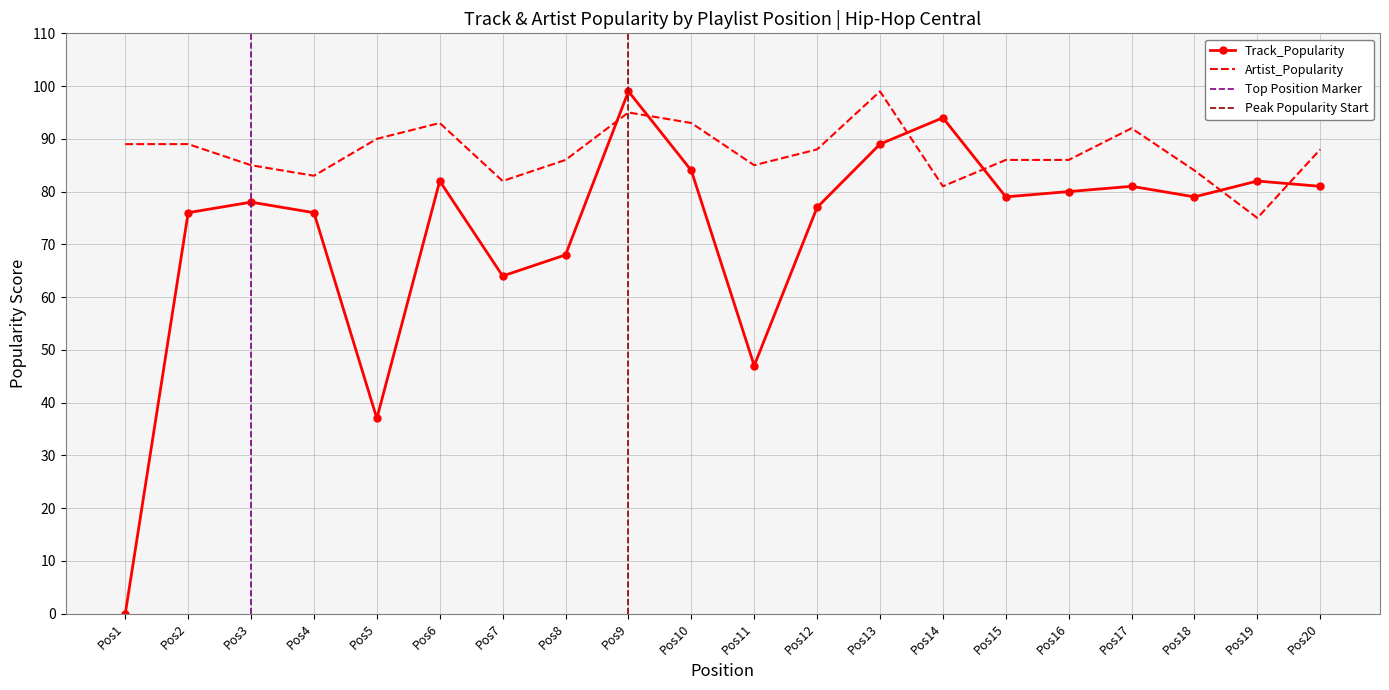

Which series has the largest total across all categories?

Artist_Popularity